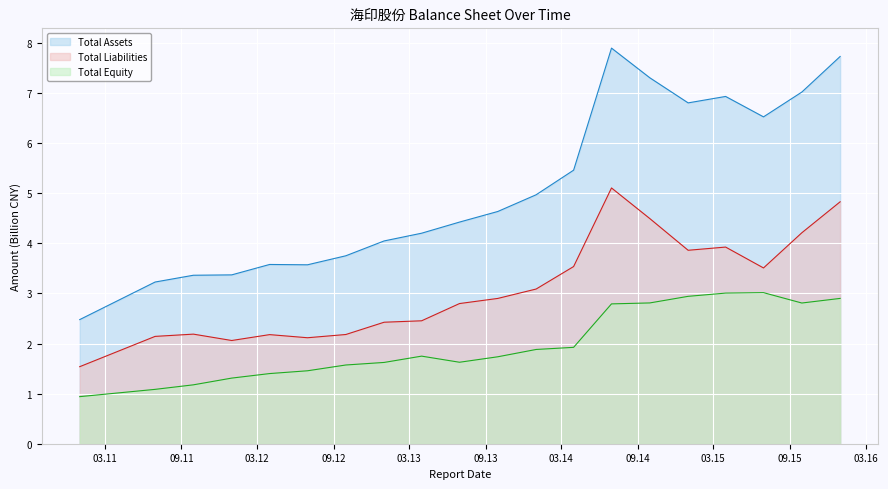

Rank the series at 2013-12-31 from lowest to highest value.

Total Equity, Total Liabilities, Total Assets